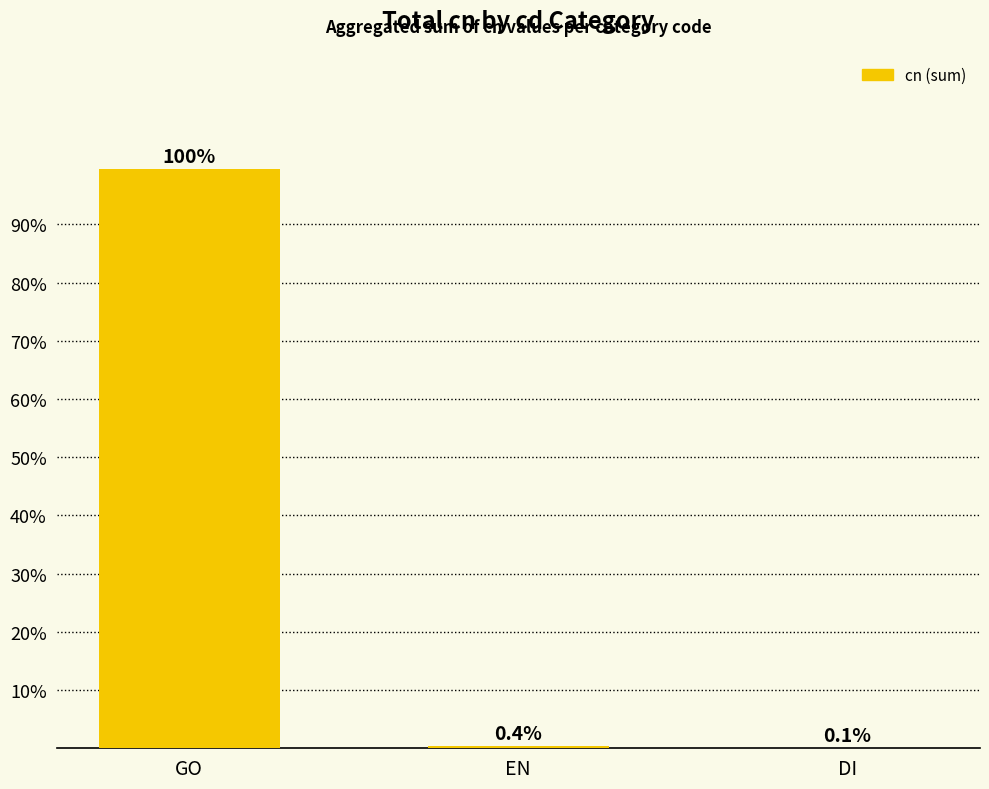

What is the sum of all values?

100.0